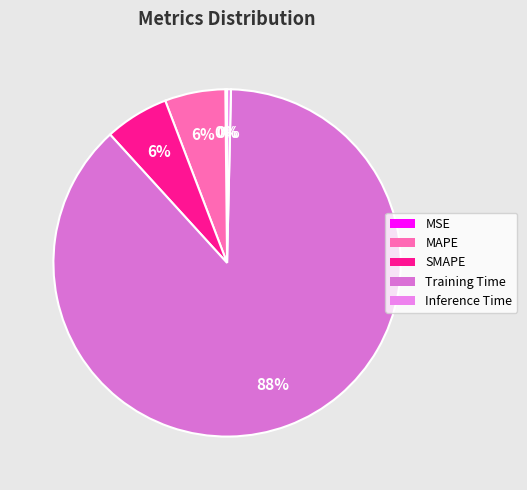

How many slices are in this pie chart?

5